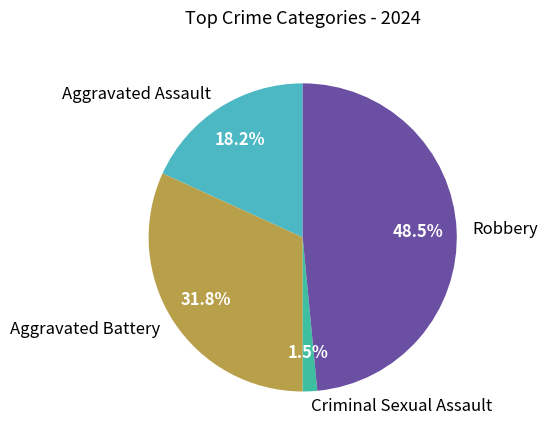

To the nearest percent, what percentage of the pie is Aggravated Battery?

32%